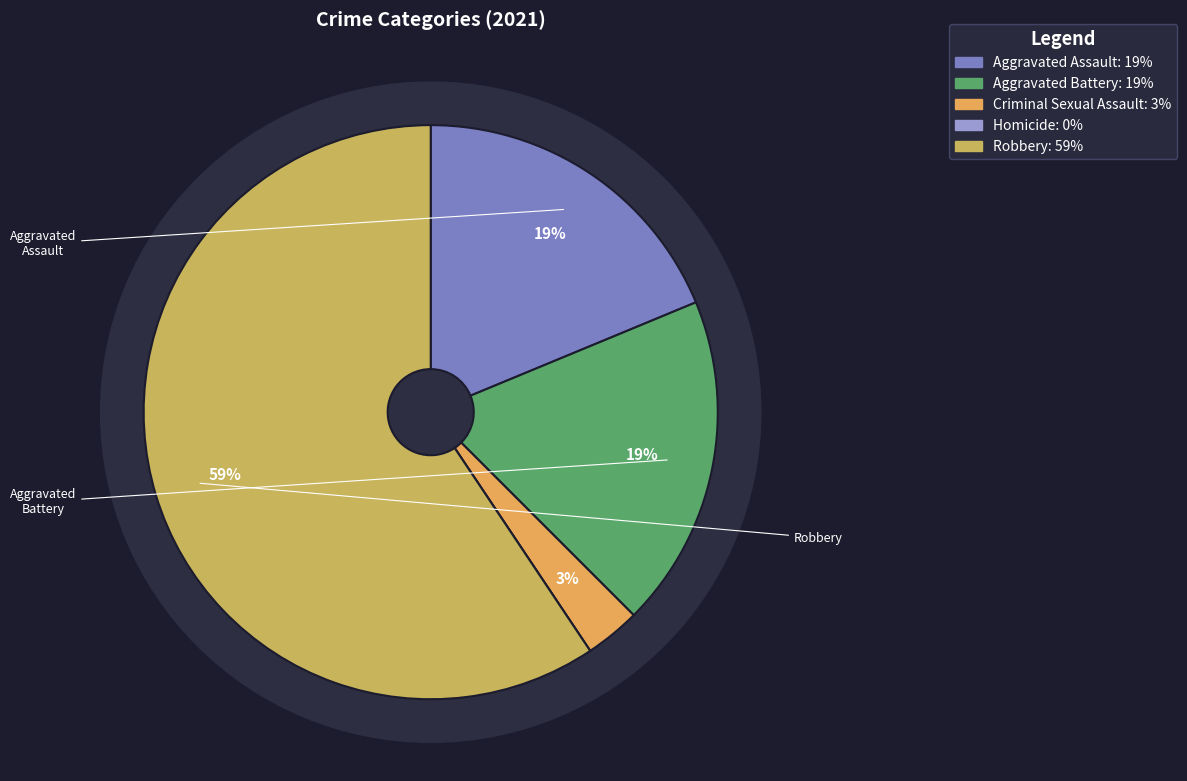

True or false: Robbery accounts for 59% of the total.

True